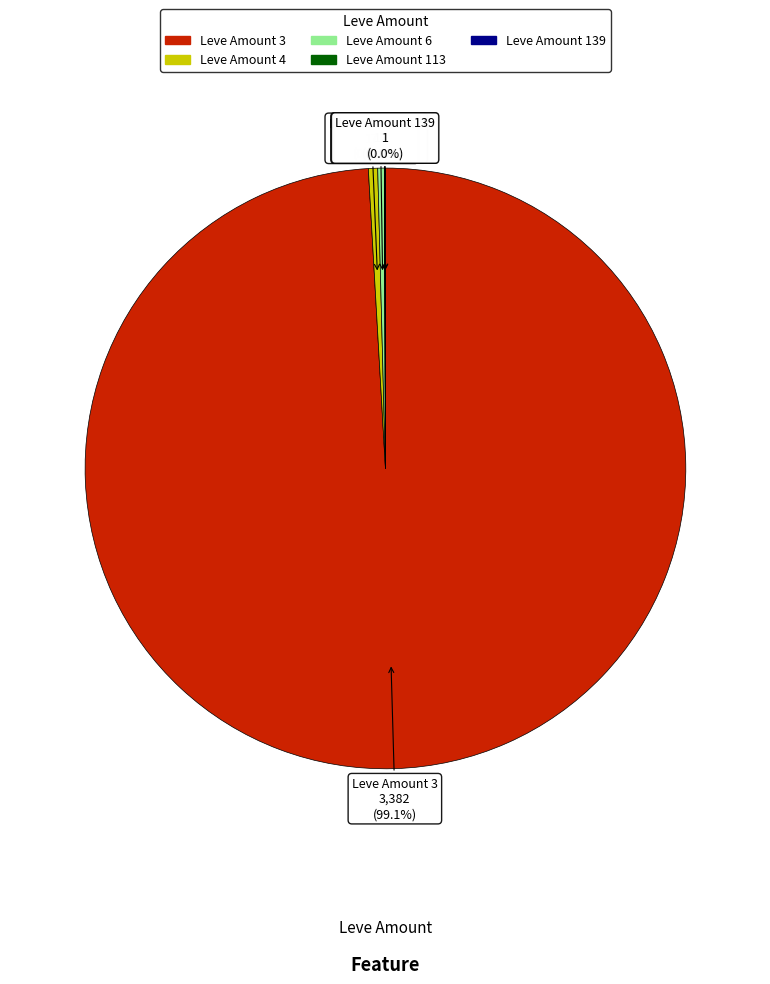

Does any single category account for the majority?

Yes